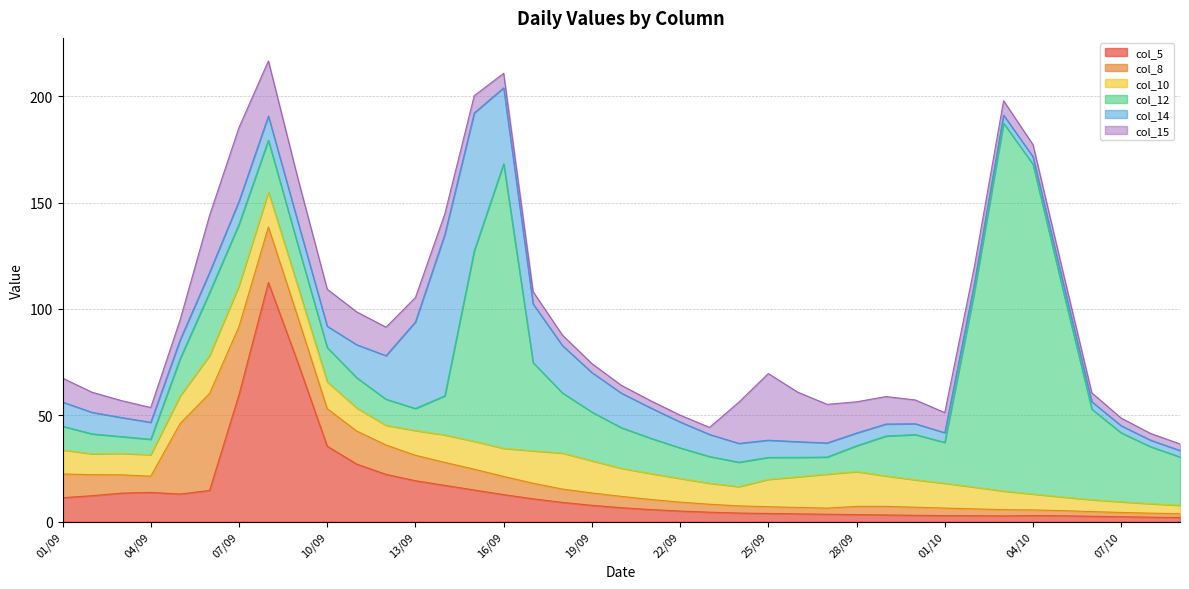

Which series has the largest range (max minus min)?

col_12